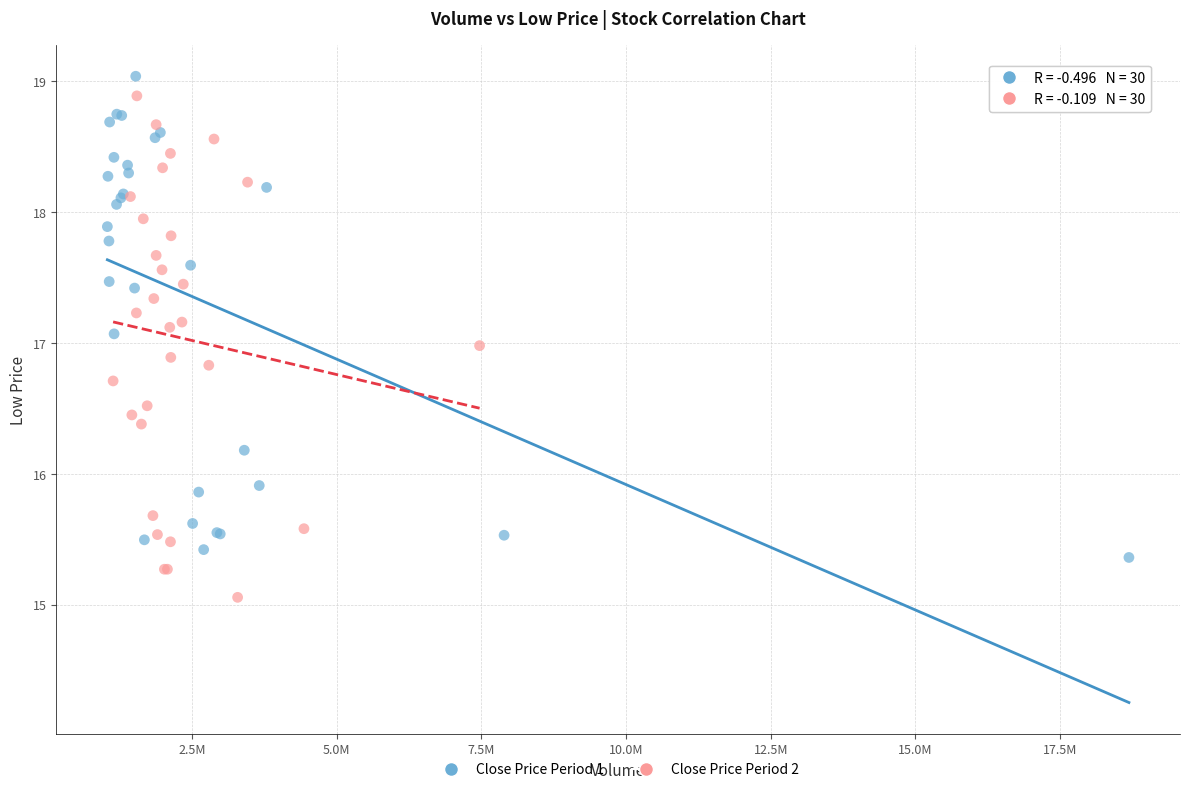

What are all the series names shown in the legend?

Close Price Period 1, Close Price Period 2